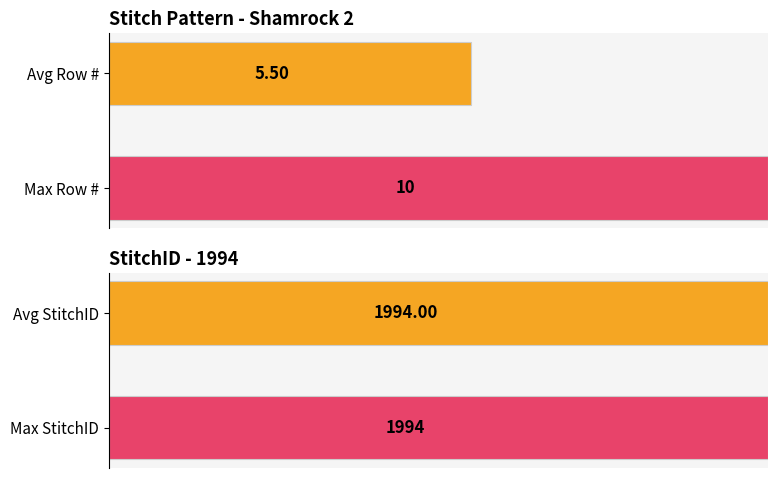

What is the difference between the maximum and minimum values in the Row # series?

9